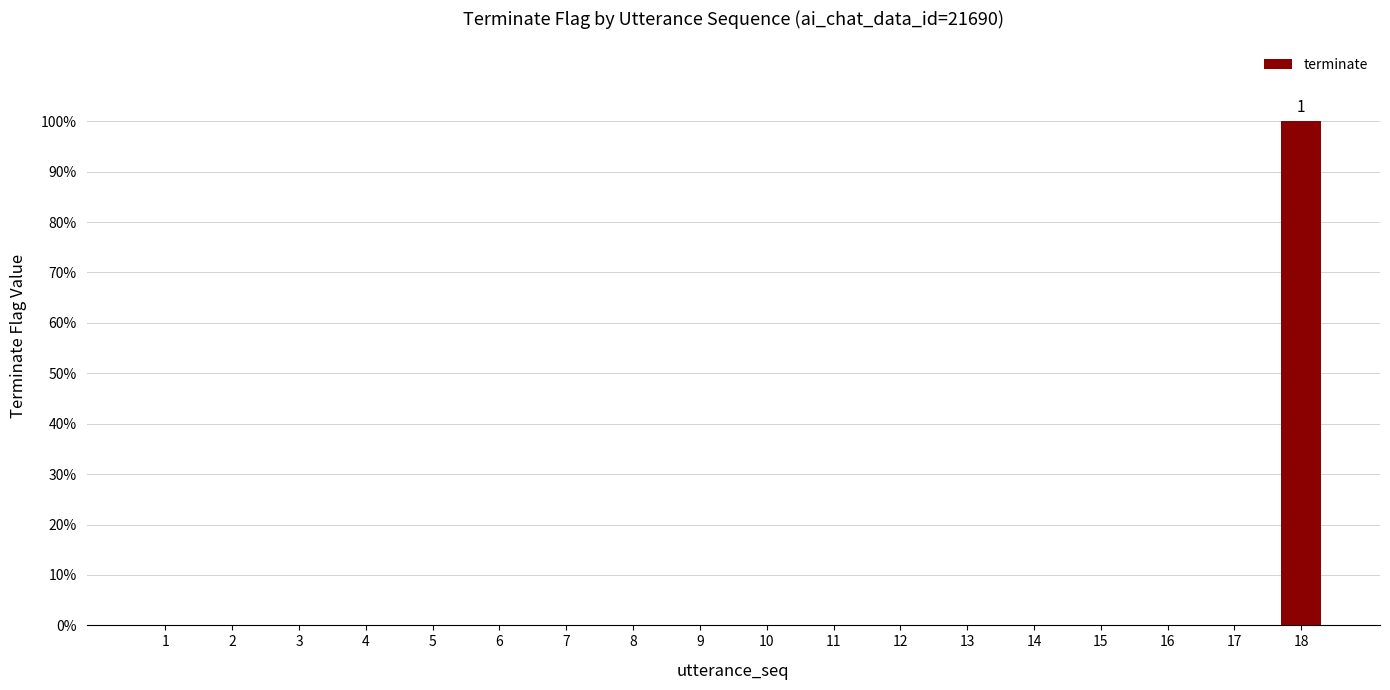

The chart shows a value of 0 at 13. True or false?

True